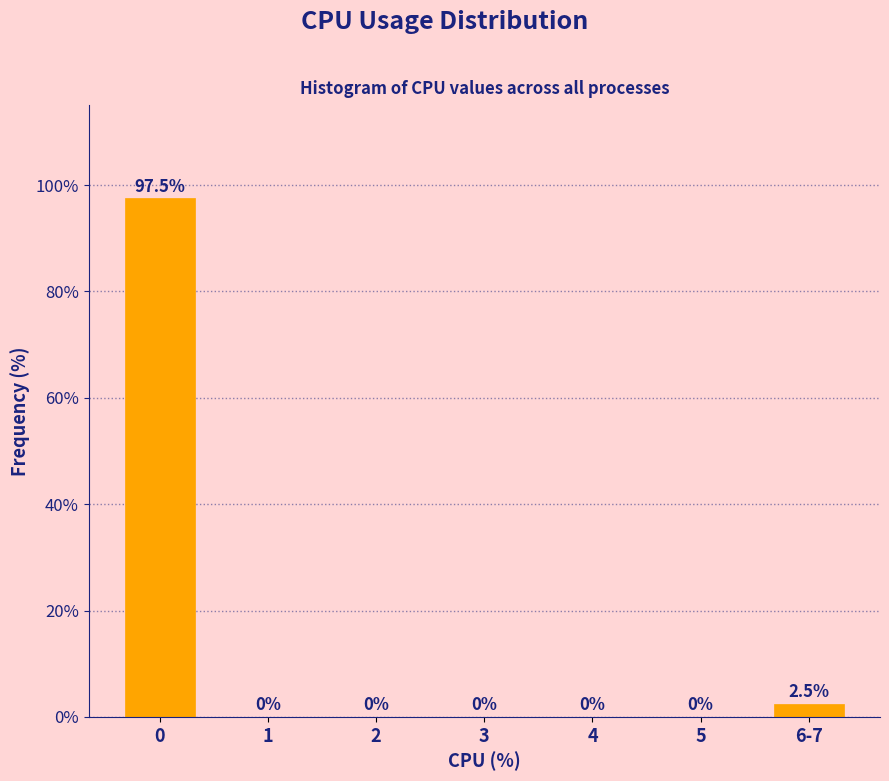

Reading right to left, extract all data points from this chart.

6-7=2.5	5=0.0	4=0.0	3=0.0	2=0.0	1=0.0	0=97.5